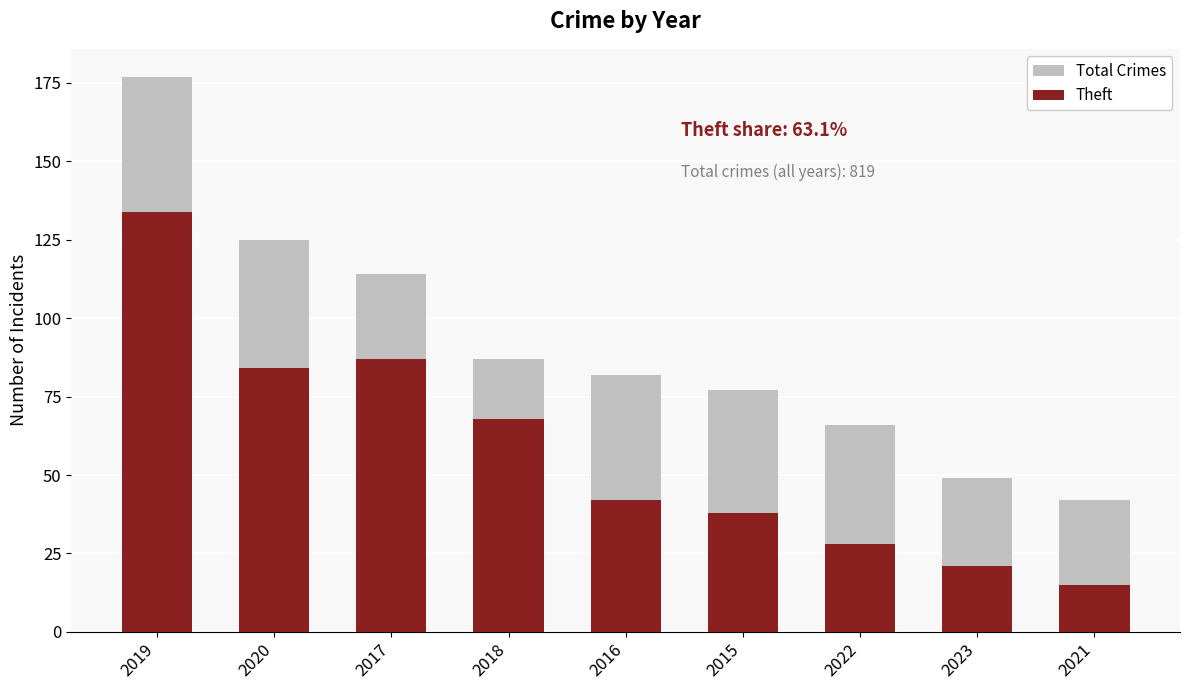

How many groups of bars are there?

9